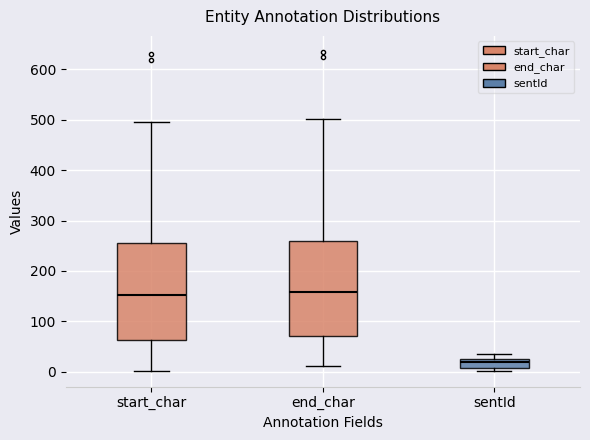

Reading left to right, transcribe this box plot: for each box, give where its median line is, the range the box spans, and where its two whiskers end, as read against the y-axis. The values are not printed on the chart, so give them approximately, as read against the axis.

start_char: median 150, box 60 to 260, whiskers 0 to 500
end_char: median 160, box 70 to 260, whiskers 10 to 500
sentId: median 20, box 10 to 30, whiskers 0 to 40